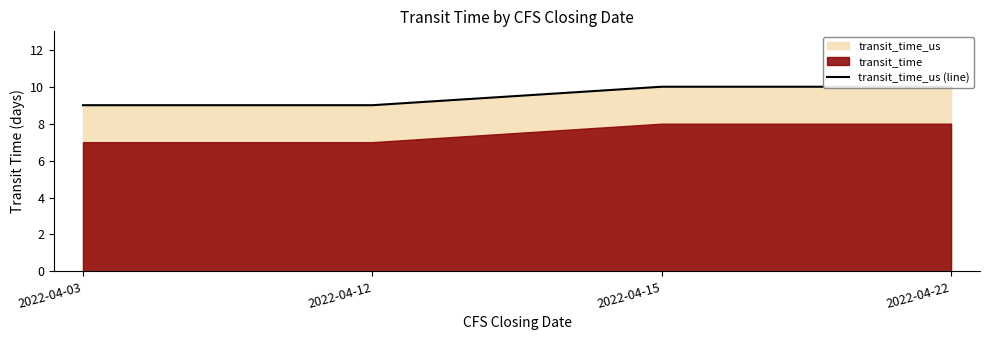

What is the average value?

10